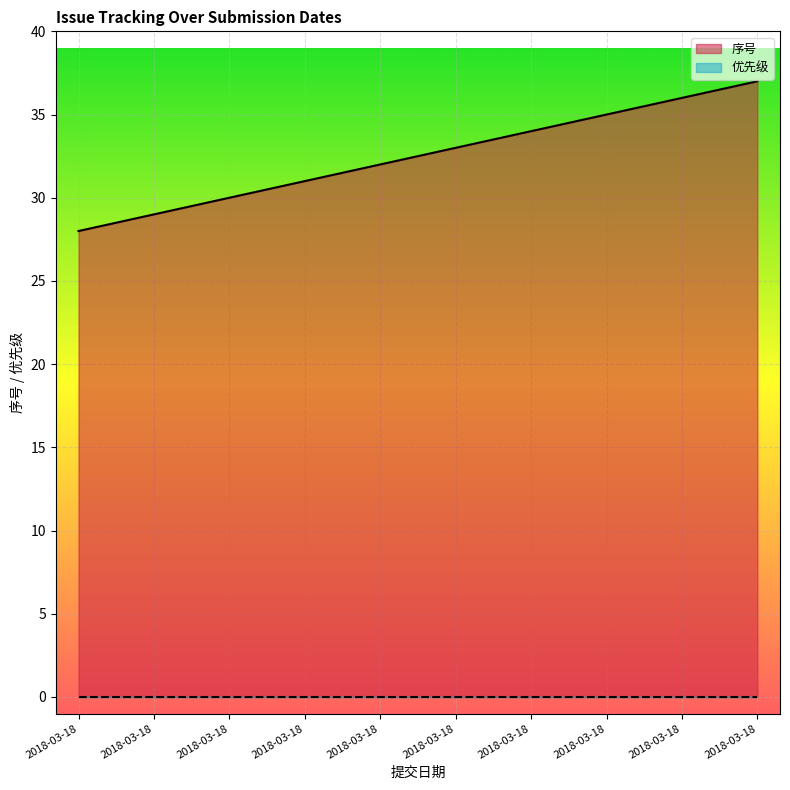

At which label is the value closest to 32?

2018-03-18